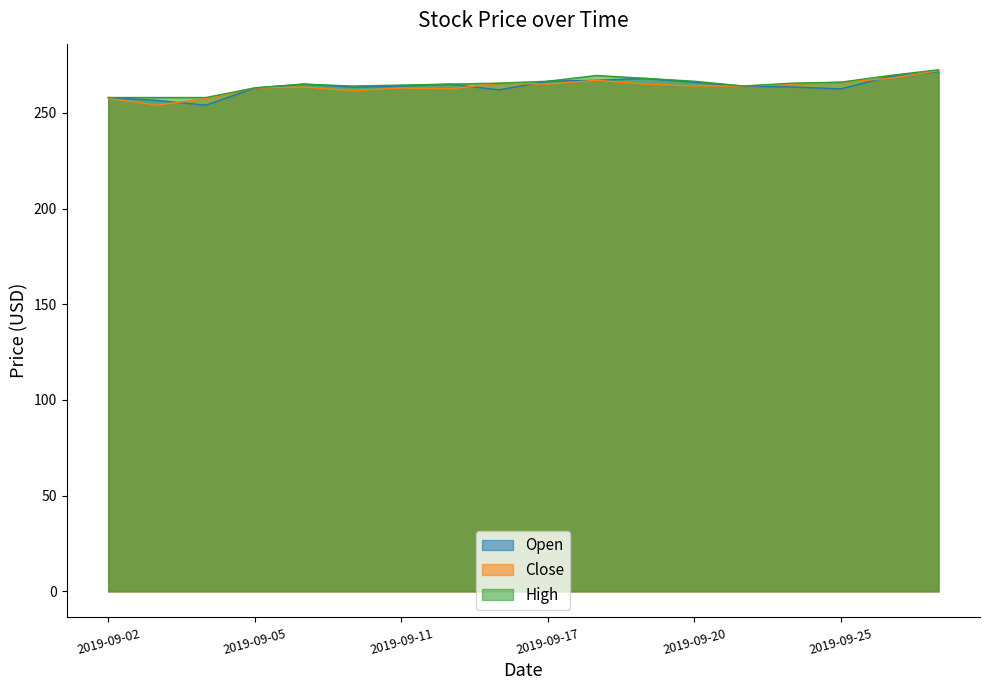

The value of Close at 2019-09-27 is 272.0. True or false?

True